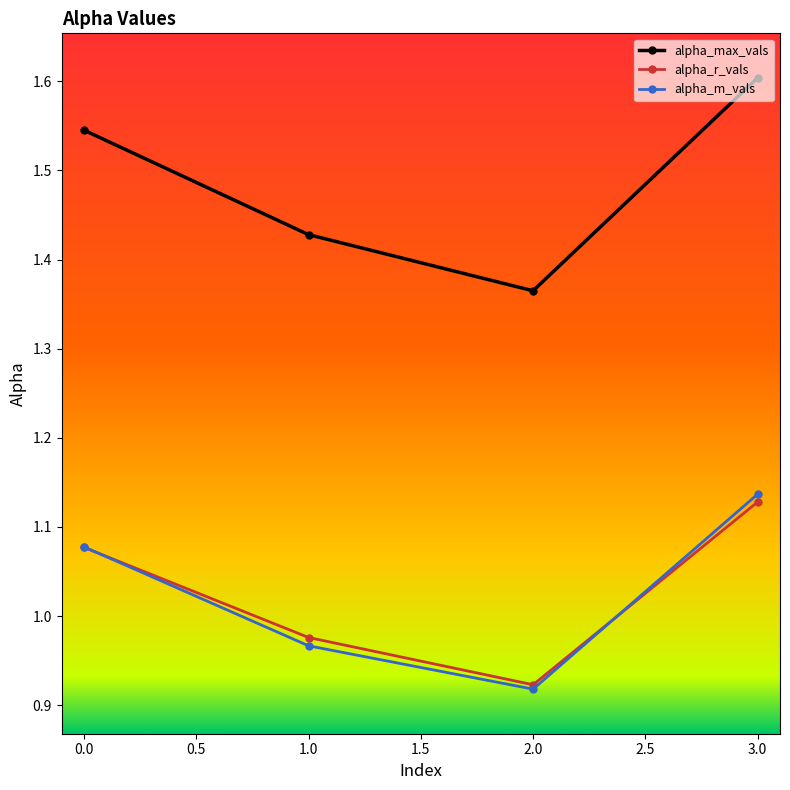

Where is the first local minimum for alpha_max_vals?

2.0